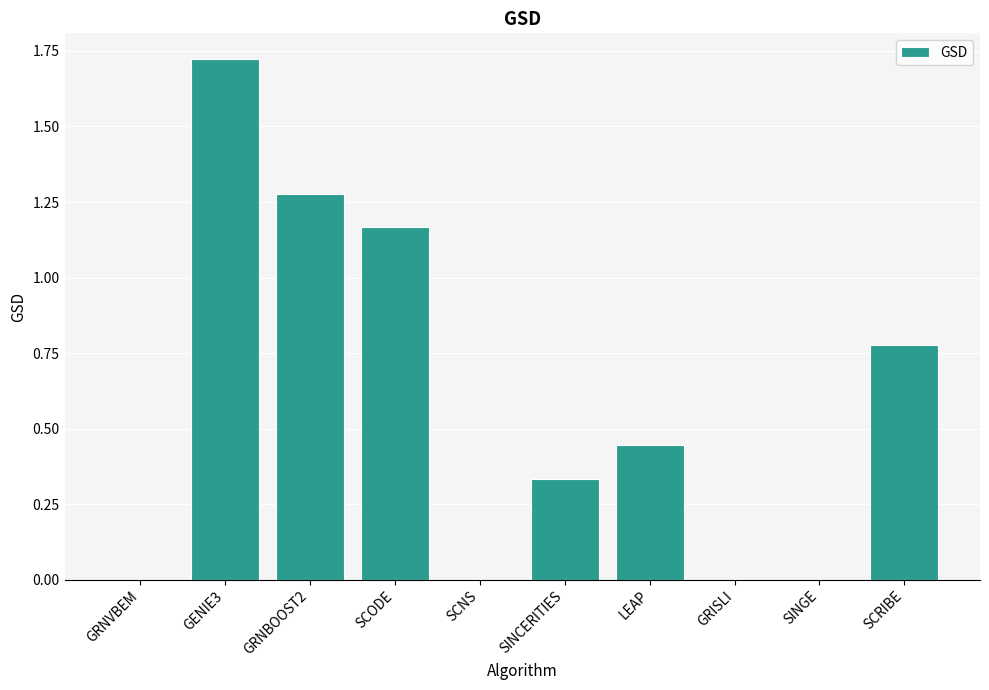

What is the average value?

0.6